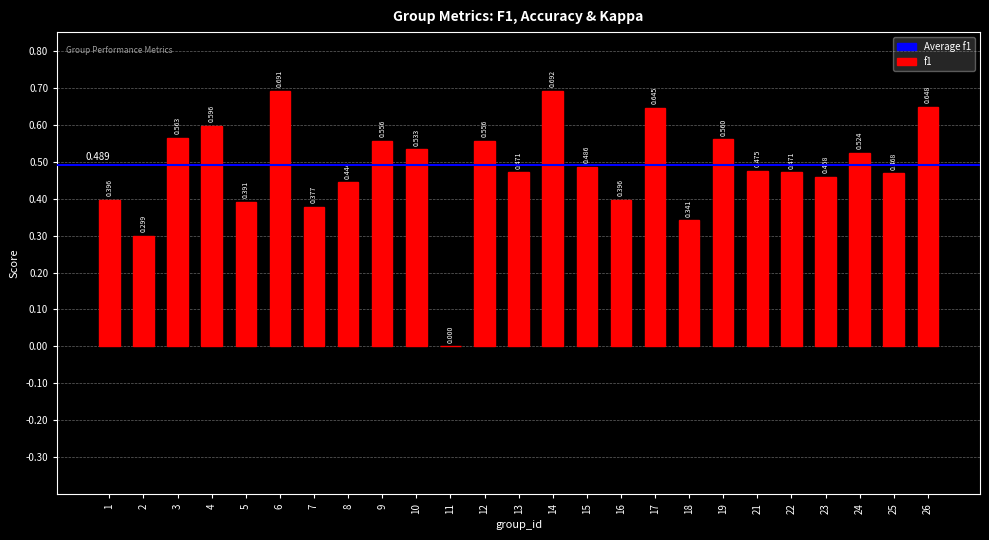

How many values are above zero?

24